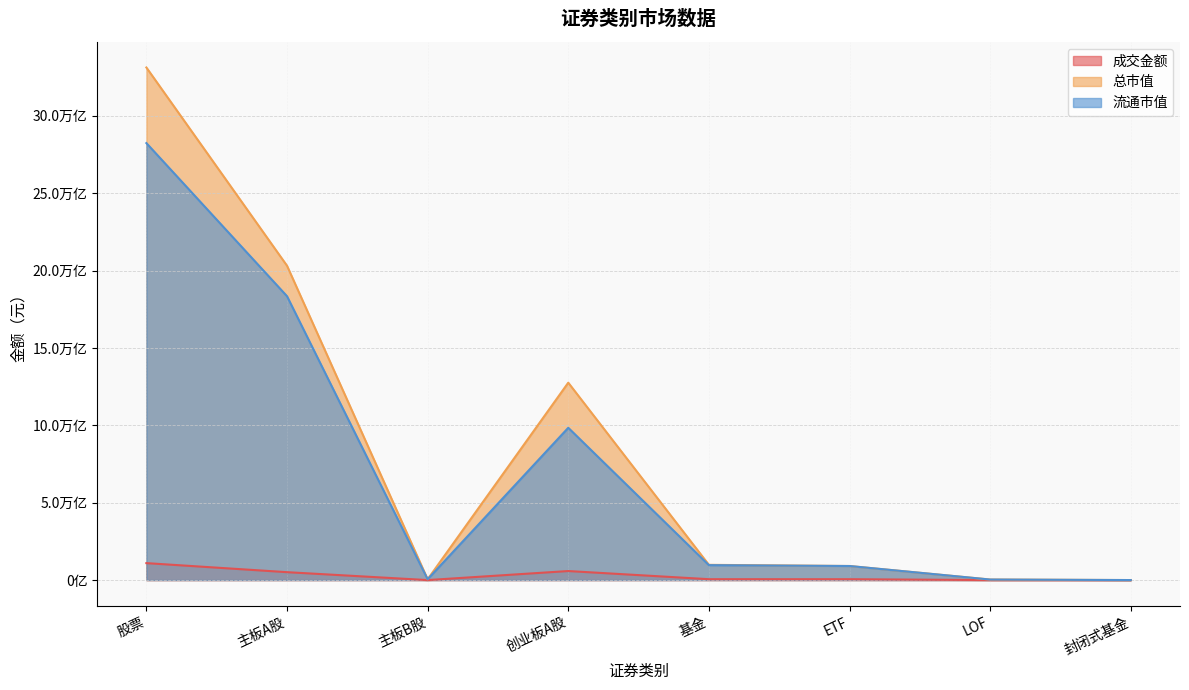

Reading left to right, what are all the values shown in this chart?

成交金额: 1095858808665.6	511498188414.8	163520199.6	584197100051.1	57598587515.8	56590429610.3	886310673.0	9324362.8
总市值: 33118783656062.5	20311847206666.1	52418434254.5	12754518015141.8	985279389069.7	909173345123.8	35003486234.8	1637840821.4
流通市值: 28233879126169.1	18341425065123.4	52248517999.0	9840205543046.7	964709811438.4	909173345123.8	35003486234.8	1637840821.4